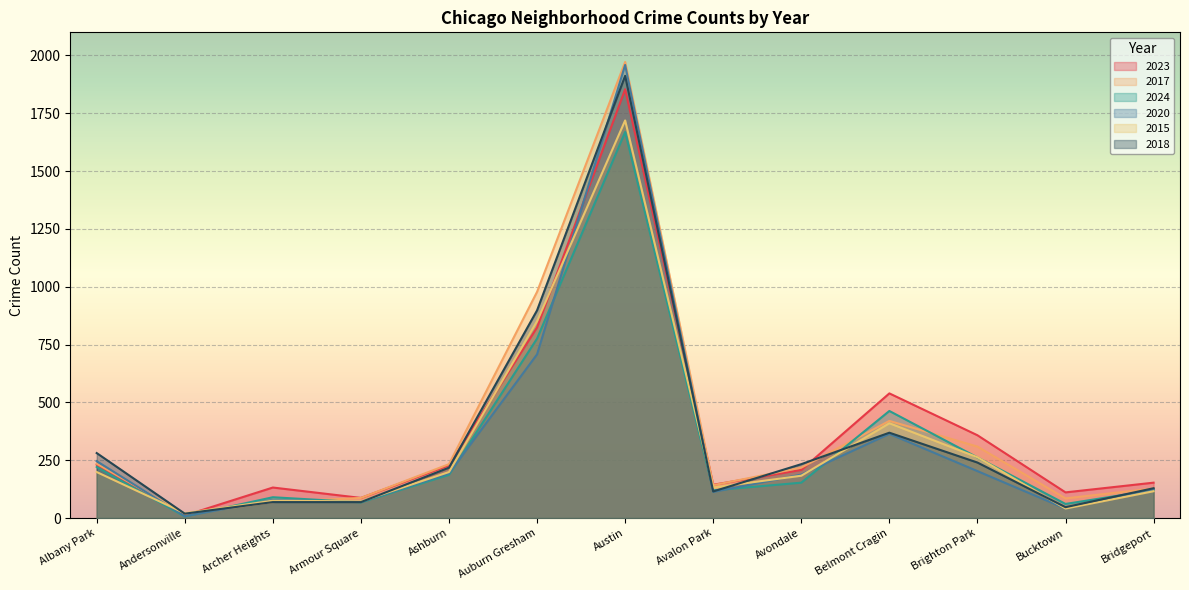

At which label is 2020 closest to 983?

Auburn Gresham